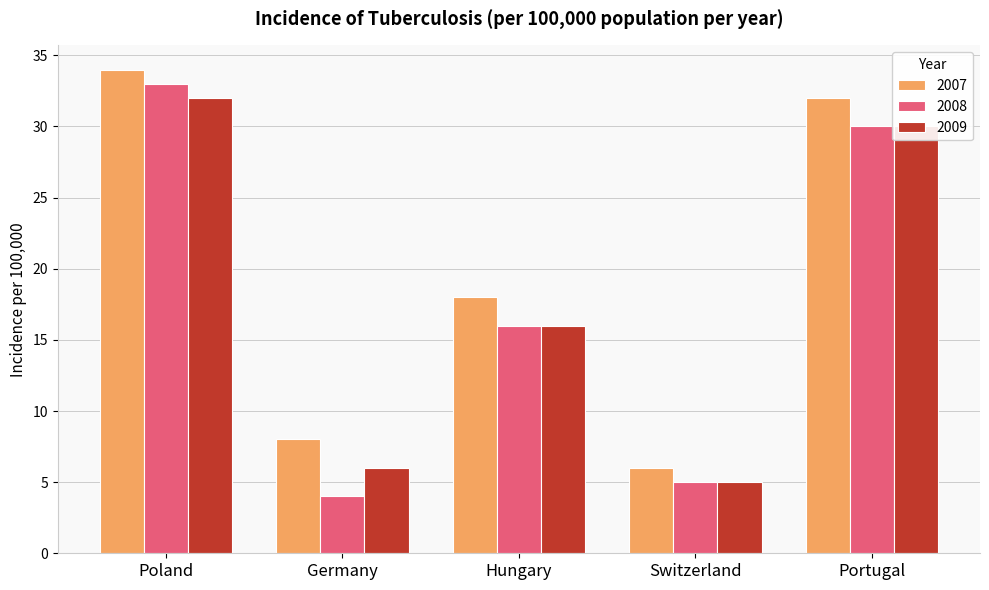

What is the greatest value displayed?

34